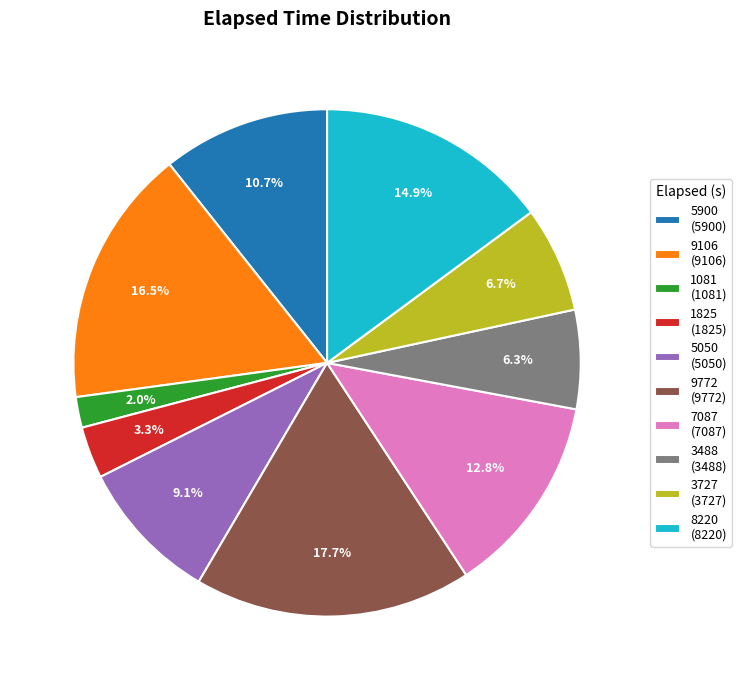

Is there any slice that represents more than half of the pie?

No